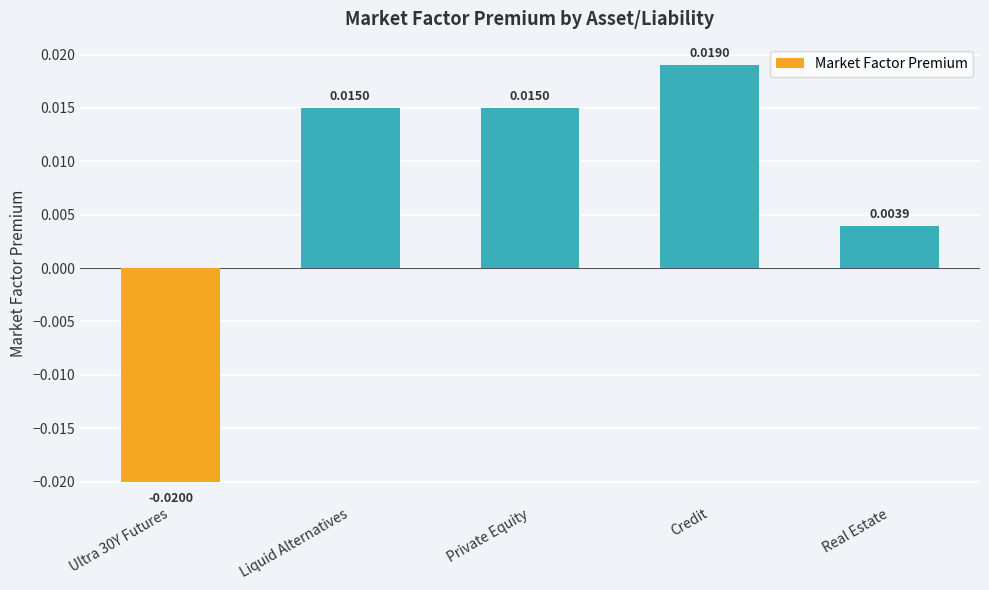

What is the label of the 1st bar from the right?

Real Estate